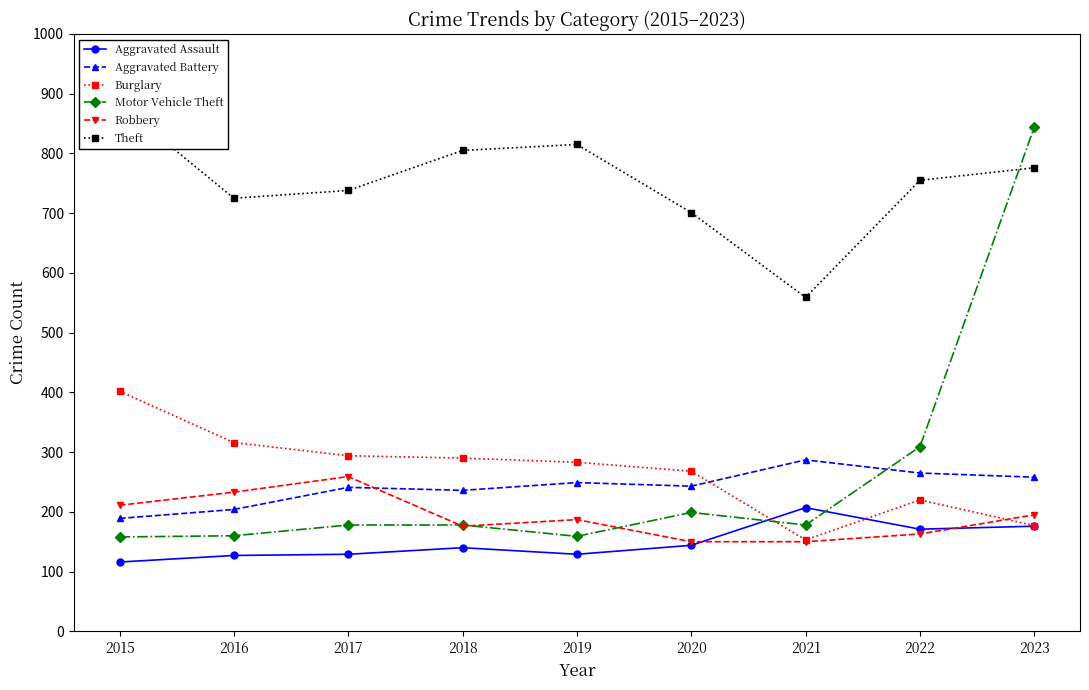

What is the difference between the second highest and minimum values in the Burglary series?

163